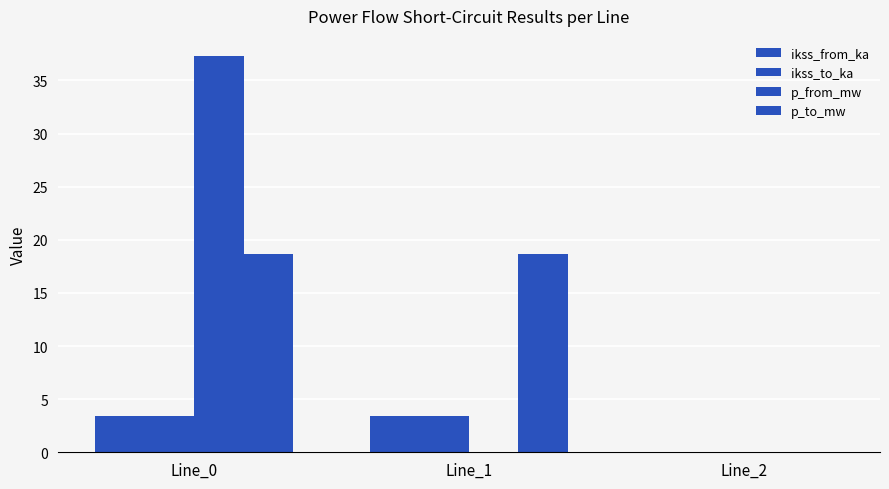

Rank the series at Line_1 from highest to lowest value.

p_to_mw, ikss_from_ka, ikss_to_ka, p_from_mw